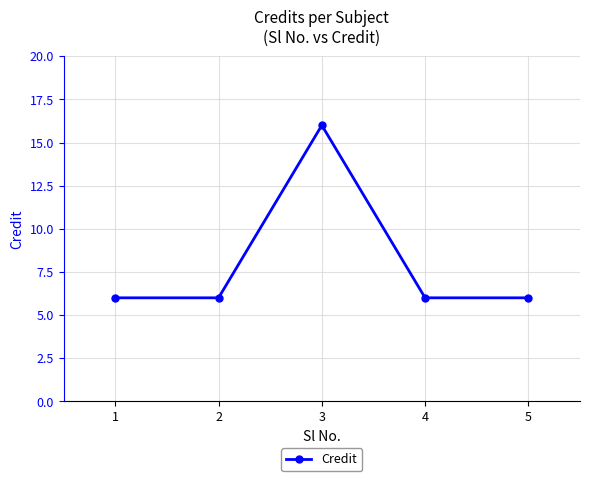

At which category does the data reach its first local peak?

3